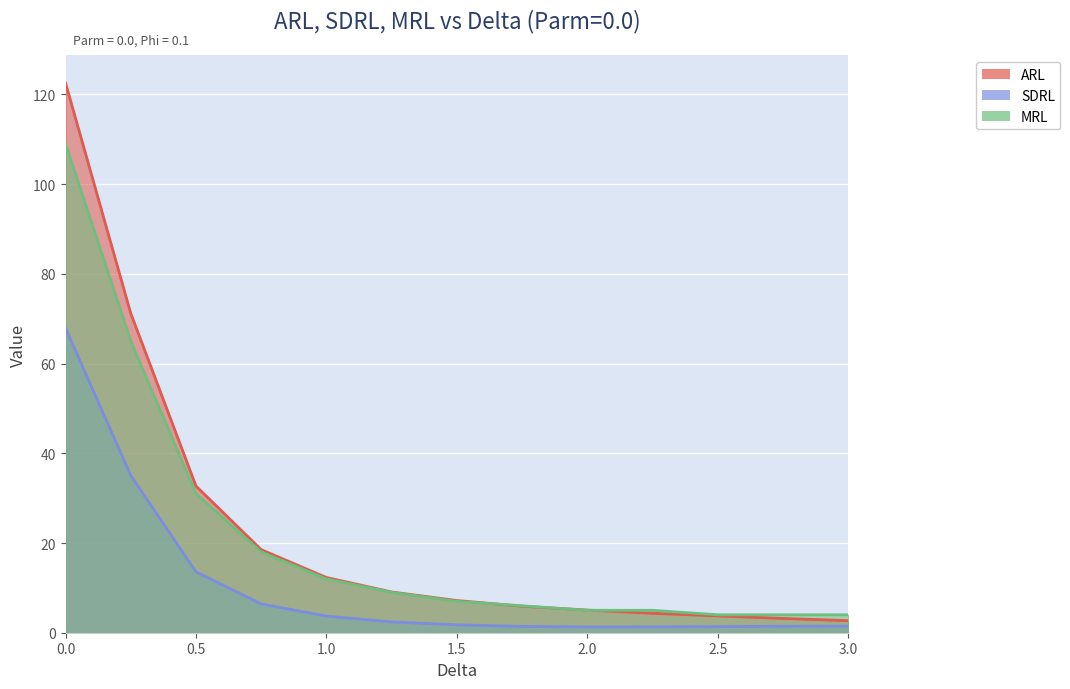

True or false: MRL and SDRL intersect in this chart.

False